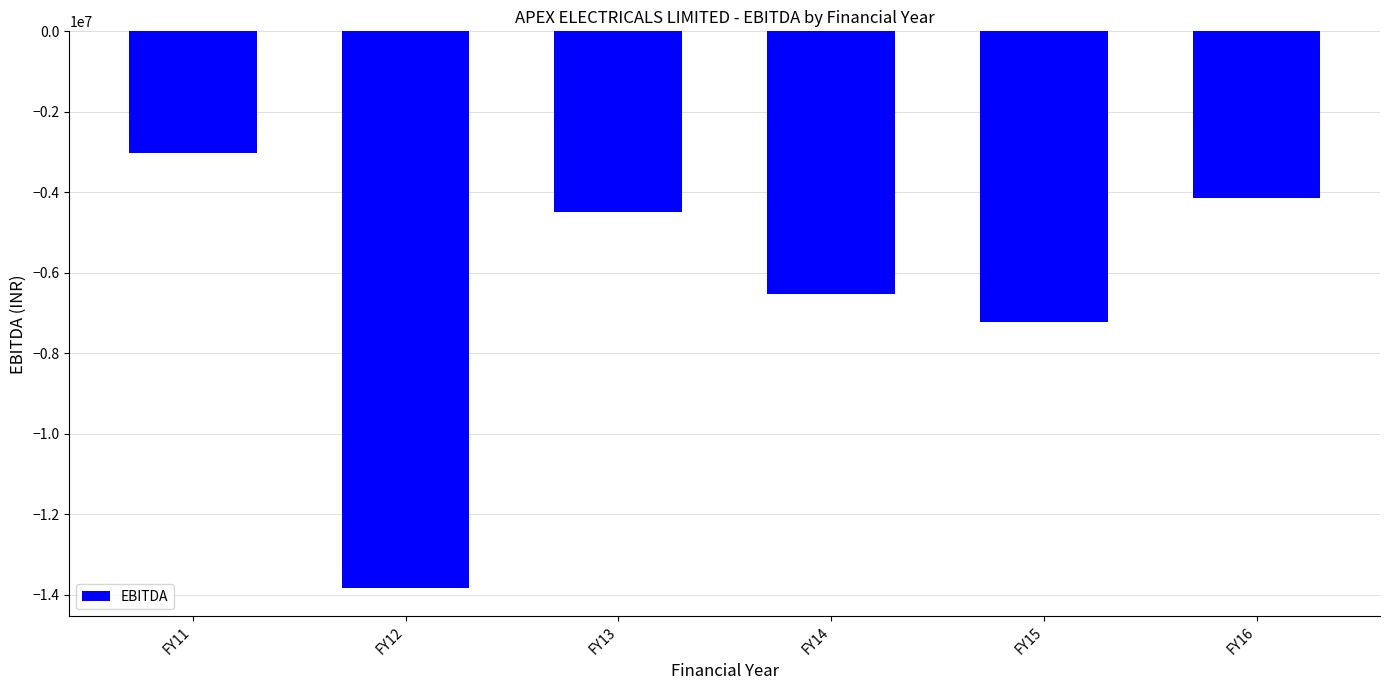

The value at FY15 is -7220122. True or false?

True